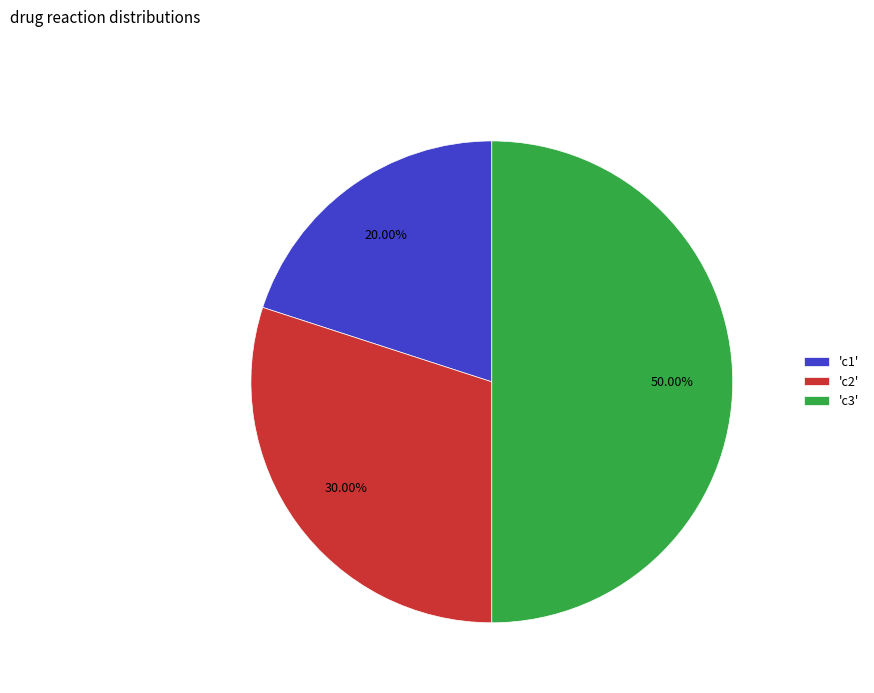

To the nearest percent, what is the average slice percentage?

33%